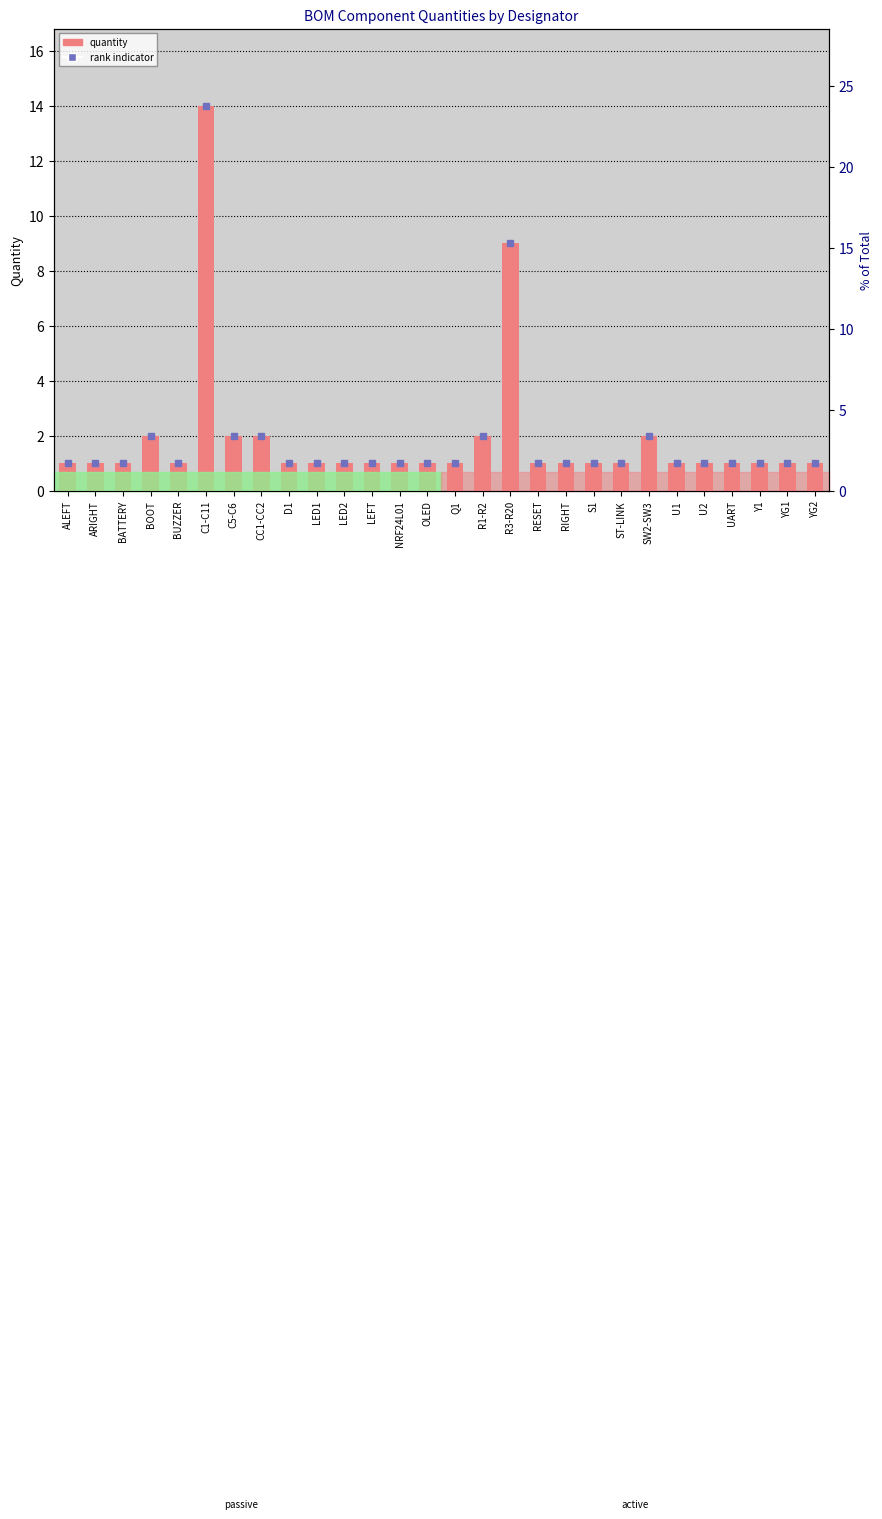

The Rank indicator series shows 1 at CC1-CC2. True or false?

False